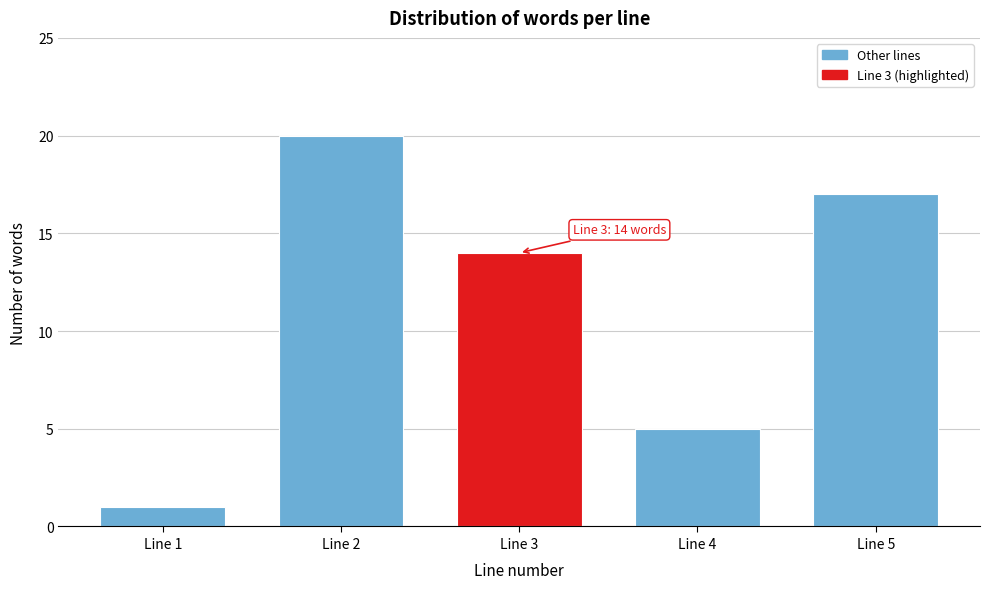

Reading left to right, extract all data points from this chart.

Line 1=1	Line 2=20	Line 3=14	Line 4=5	Line 5=17